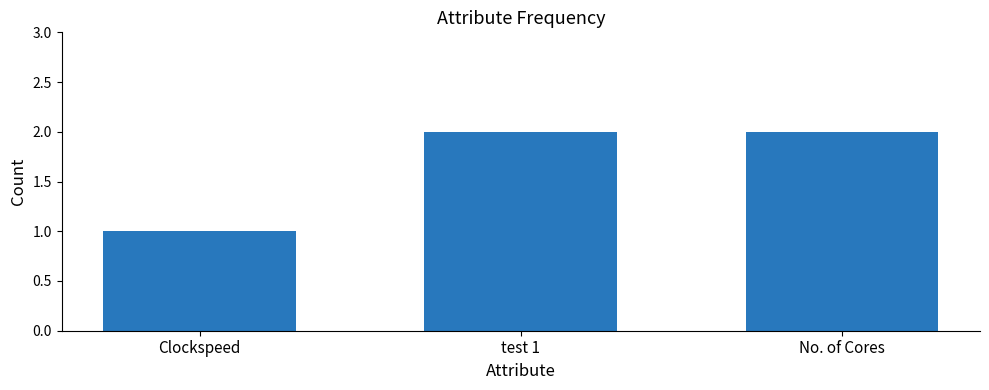

Are the bars grouped side by side (vs. stacked)?

No